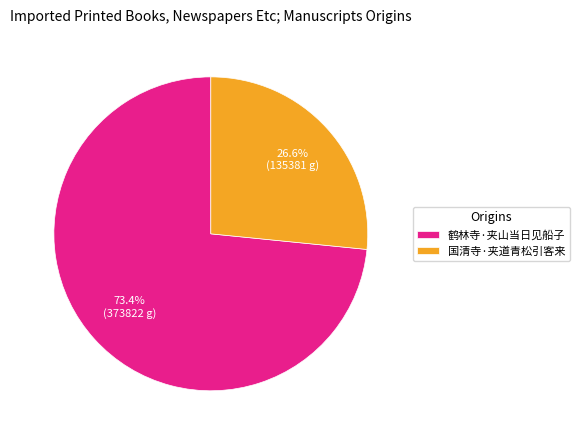

What percentage is NOT represented by 国清寺·夹道青松引客来?

73.4%